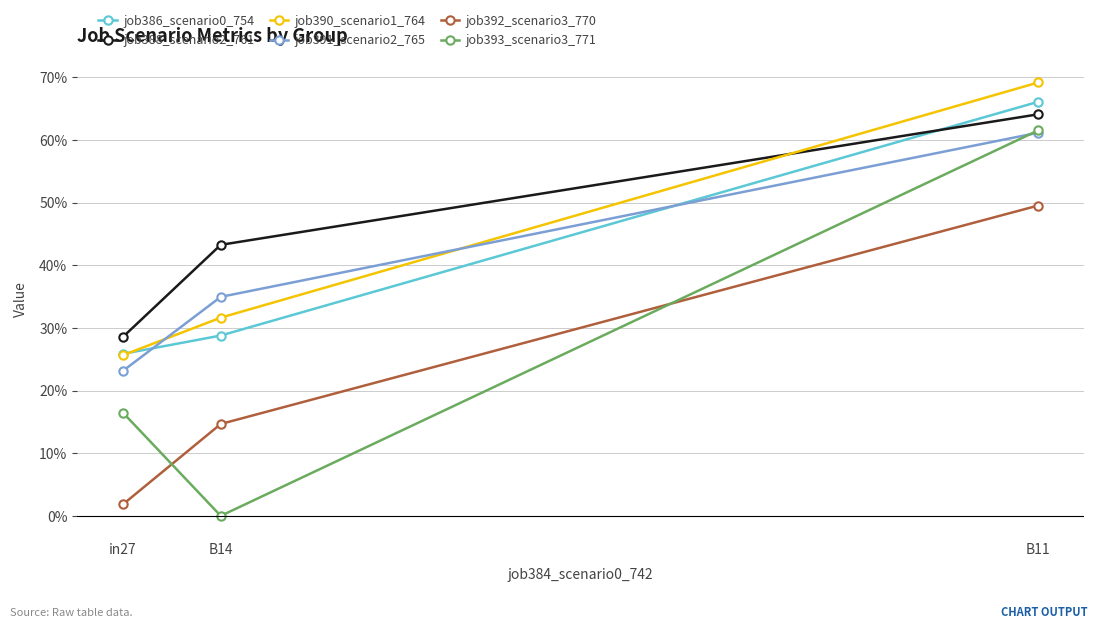

Is the value of job391_scenario2_765 at B14 greater than the value of job390_scenario1_764 at B14?

Yes